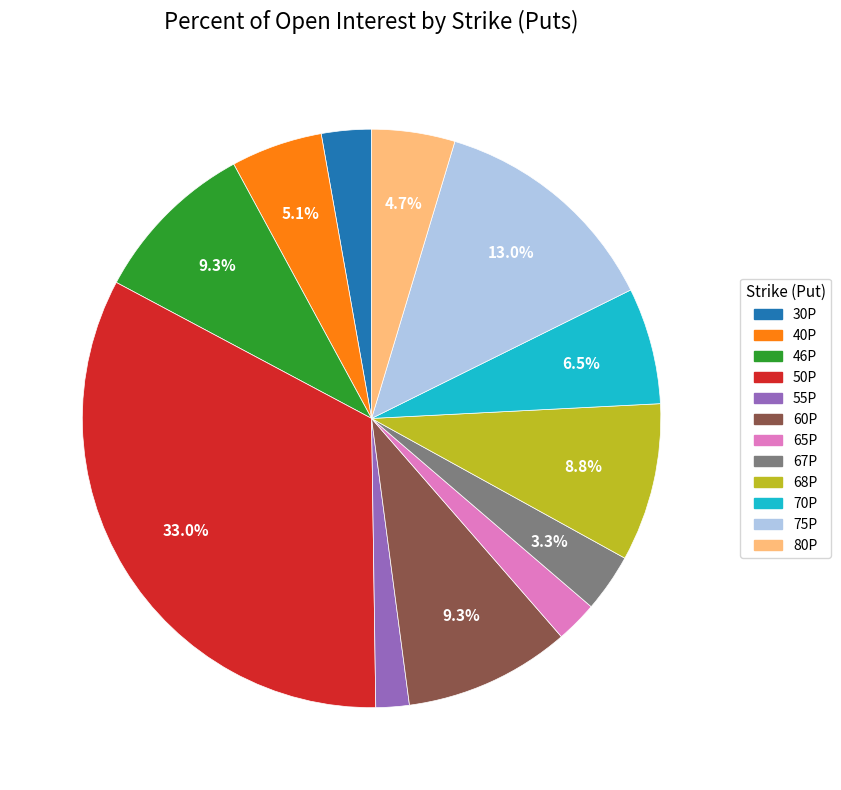

Which has a higher value, 60P or 70P?

60P